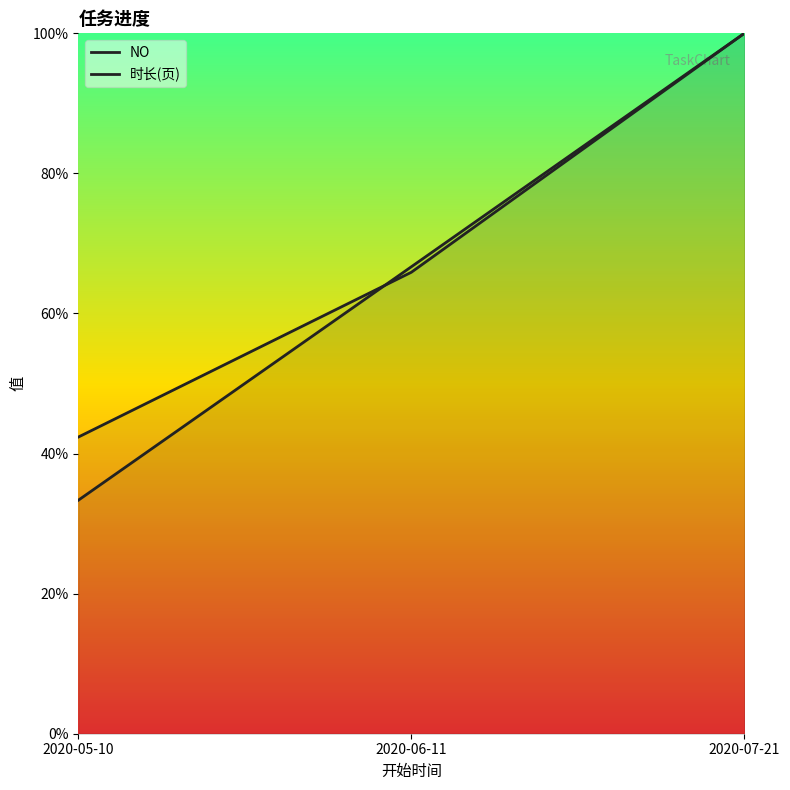

Where does the 时长(页) series first go above 65?

2020-06-11